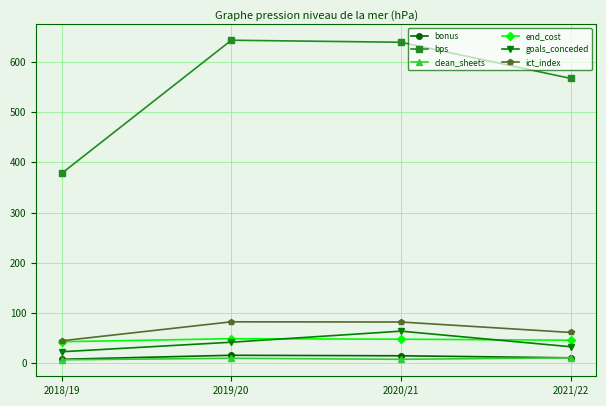

What is the maximum value for end_cost?

49.0